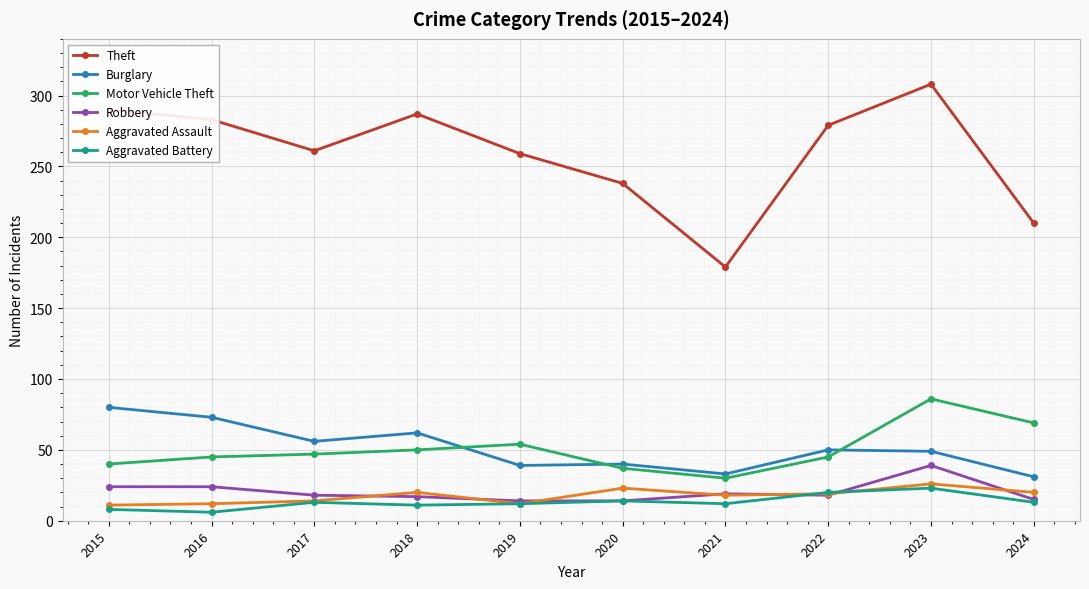

How many values in the Theft series are below 279?

5